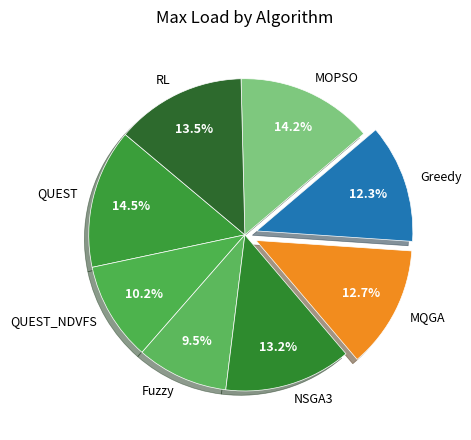

How many slices are in this pie chart?

8